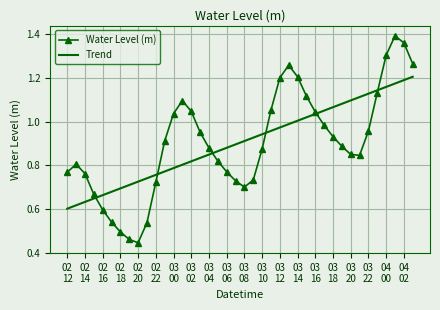

Which series has the widest spread of values?

Water Level (m)